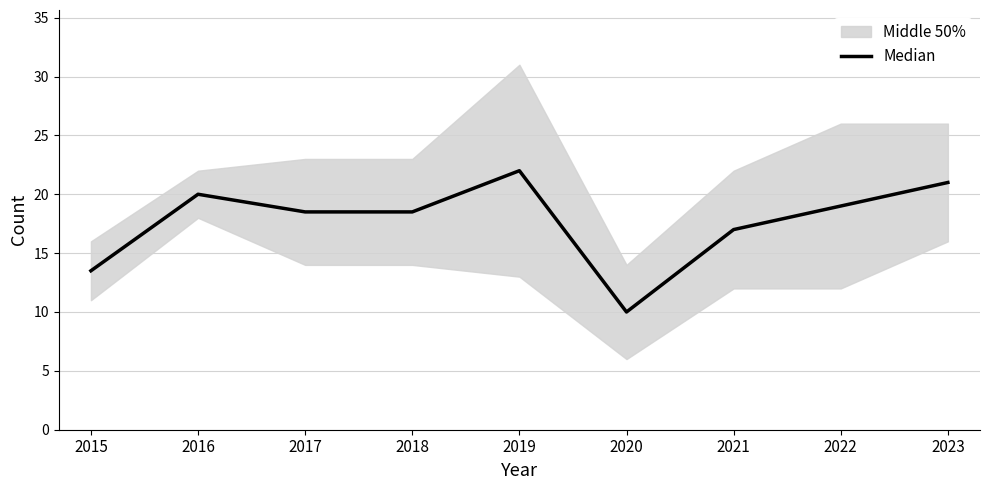

True or false: there are more than 0 points higher than both neighbors.

True